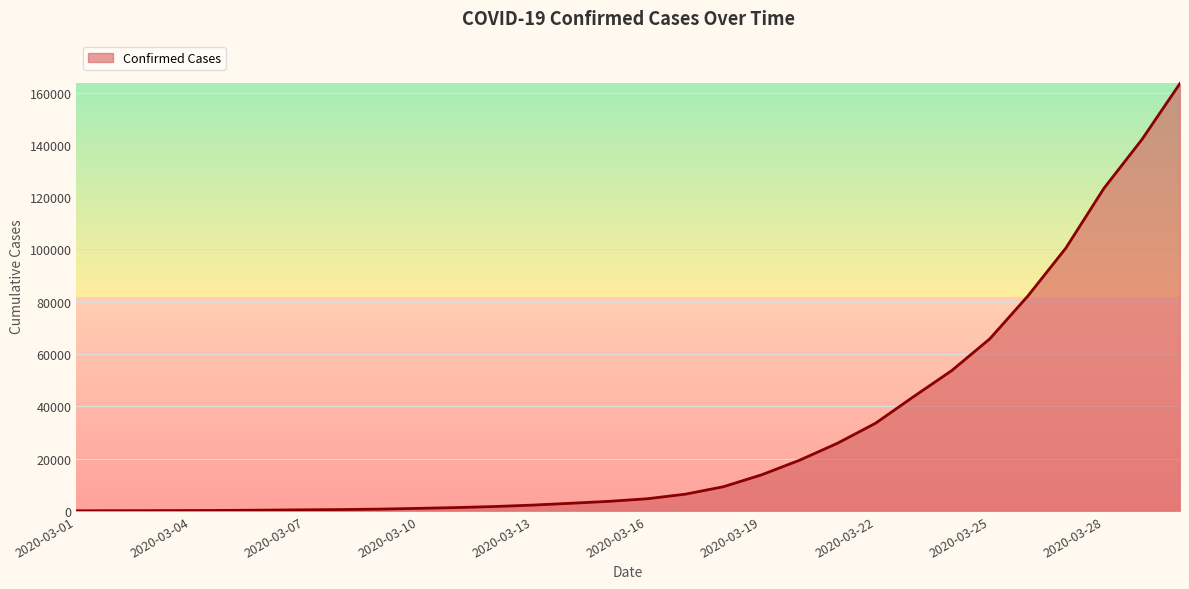

What is the sum of all values?

903197